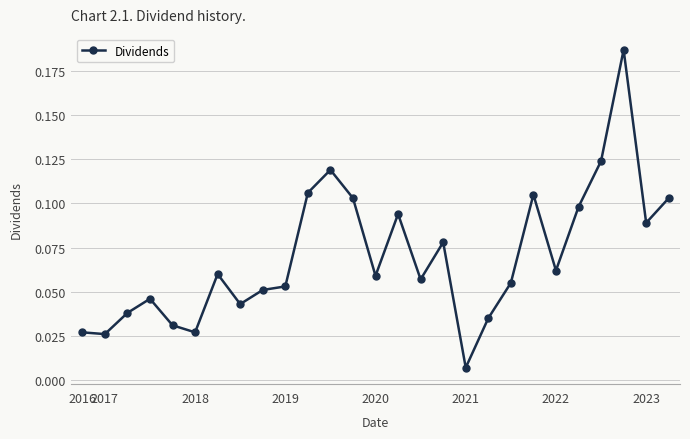

List the labels in order of value, largest first.

24, 23, 11, 10, 20, 12, 26, 22, 14, 25, 16, 21, 2022, 13, 15, 19, 9, 8, 2019, 2023, 2018, 18, 2020, 2016, 2021, 2017, 17